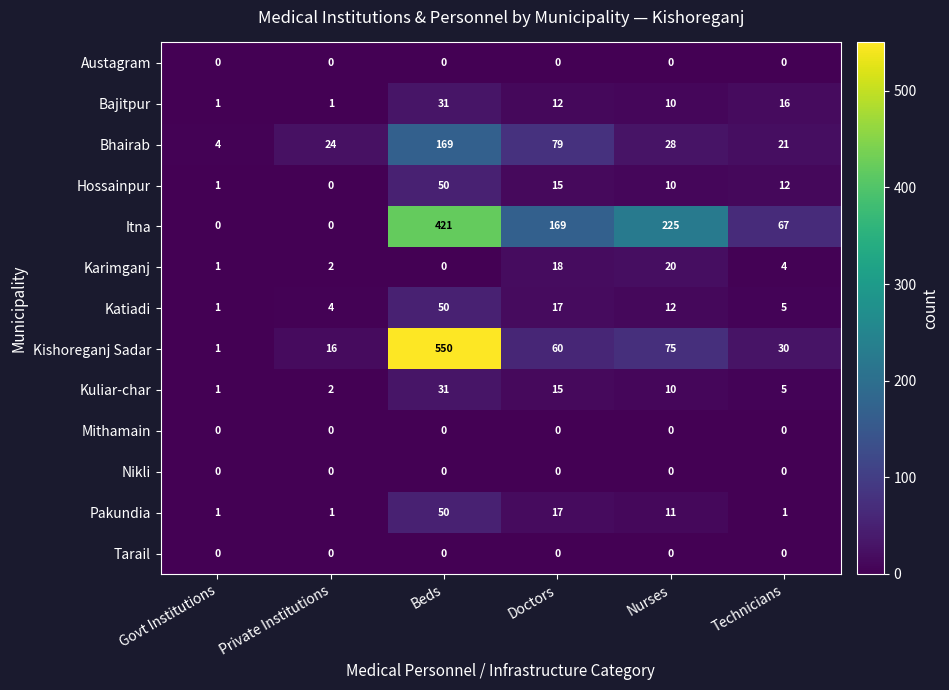

What is the spread (max minus min) of values at Govt Institutions?

4